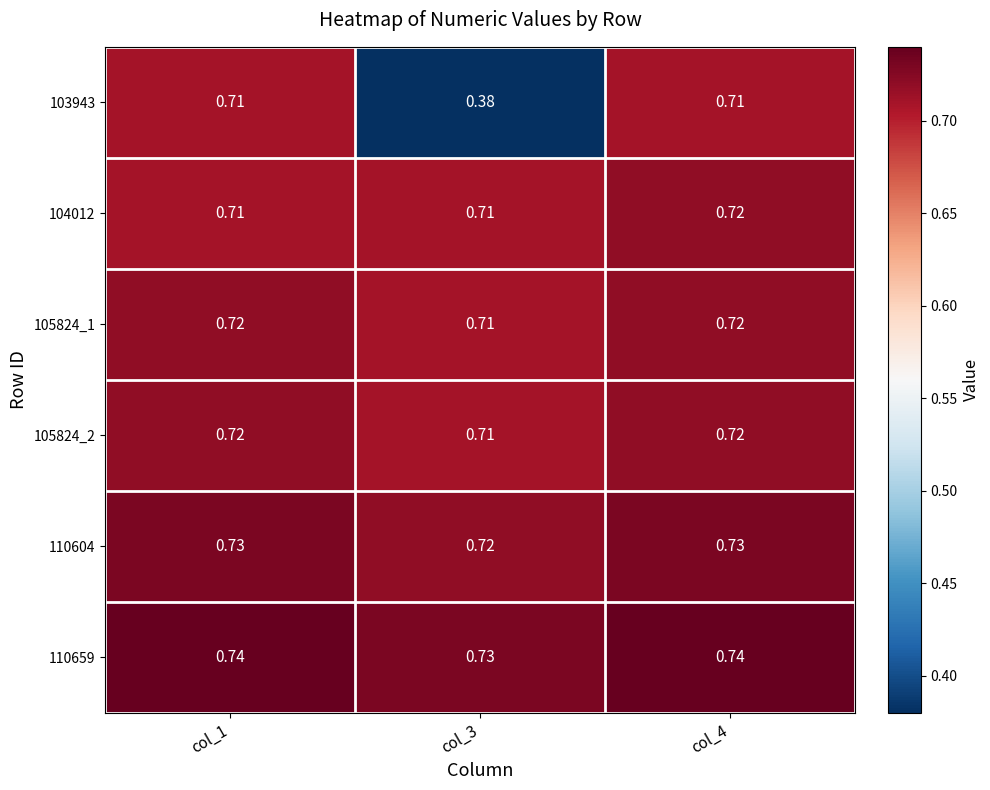

Is the value of 110604 at col_4 greater than the value of 104012 at col_3?

Yes